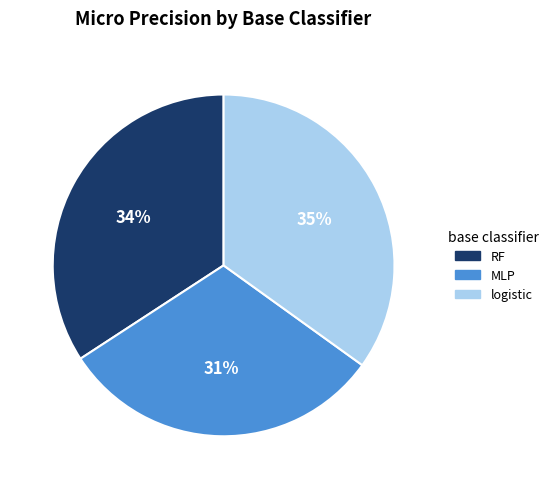

Count the number of slices in the pie.

3